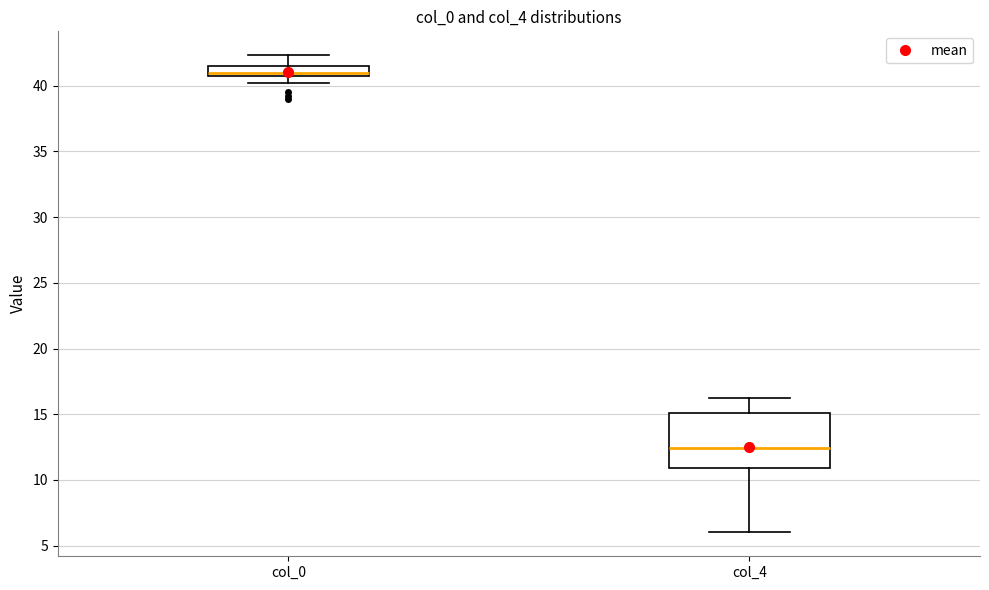

Where does the median line of the box for col_0 sit on the y-axis? The values are not printed on the chart, so give them approximately, as read against the axis.

41.0